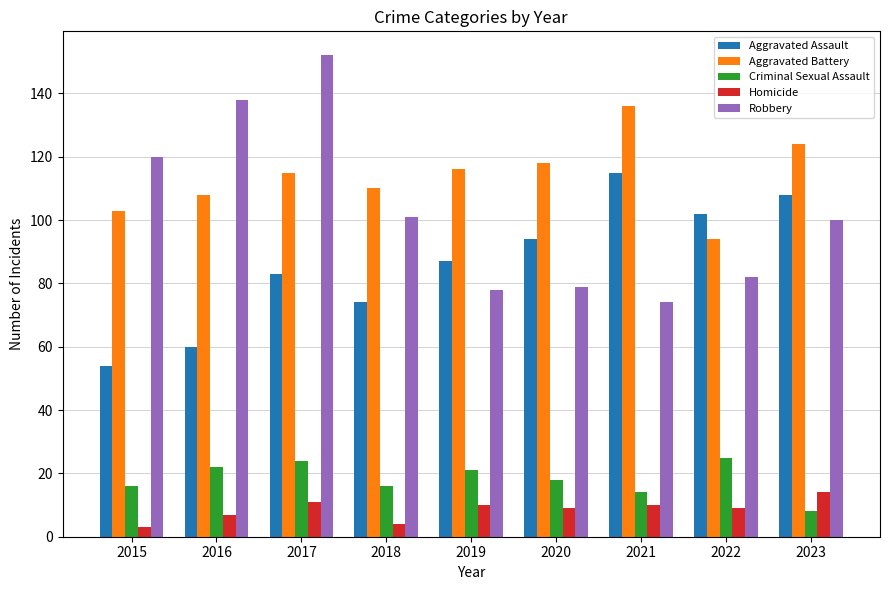

At which category is the sum across all series the highest?

2017